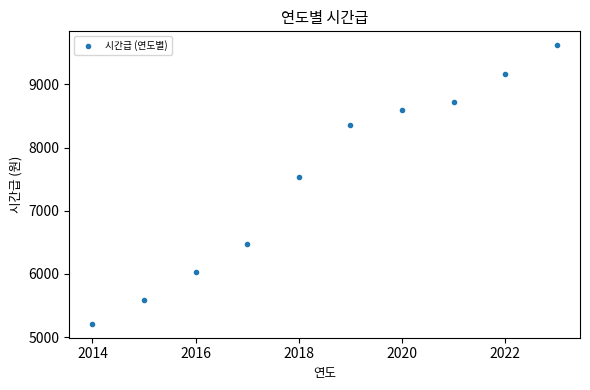

What Y value in the scatter plot is closest to 7415?

7530